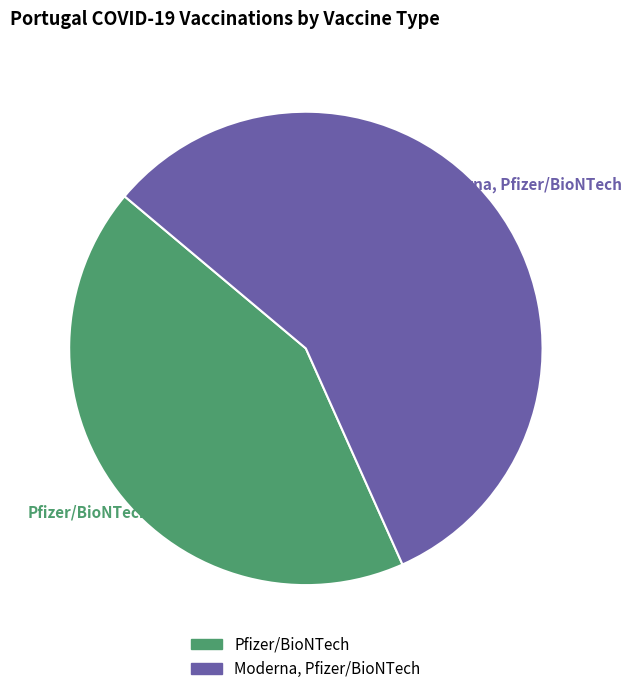

To the nearest percent, what percentage of the pie is Pfizer/BioNTech?

43%